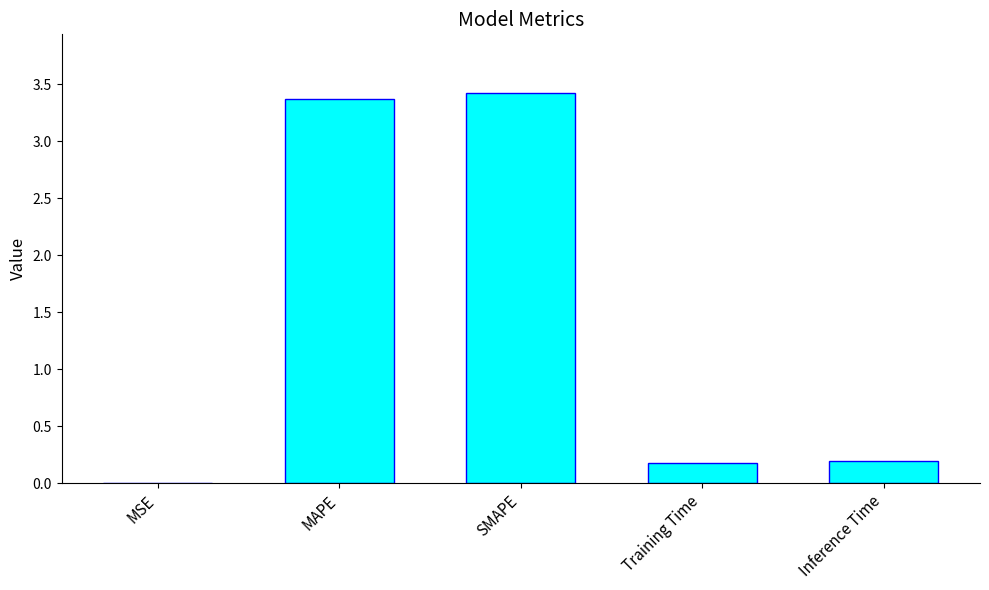

How many series are shown in this chart?

1